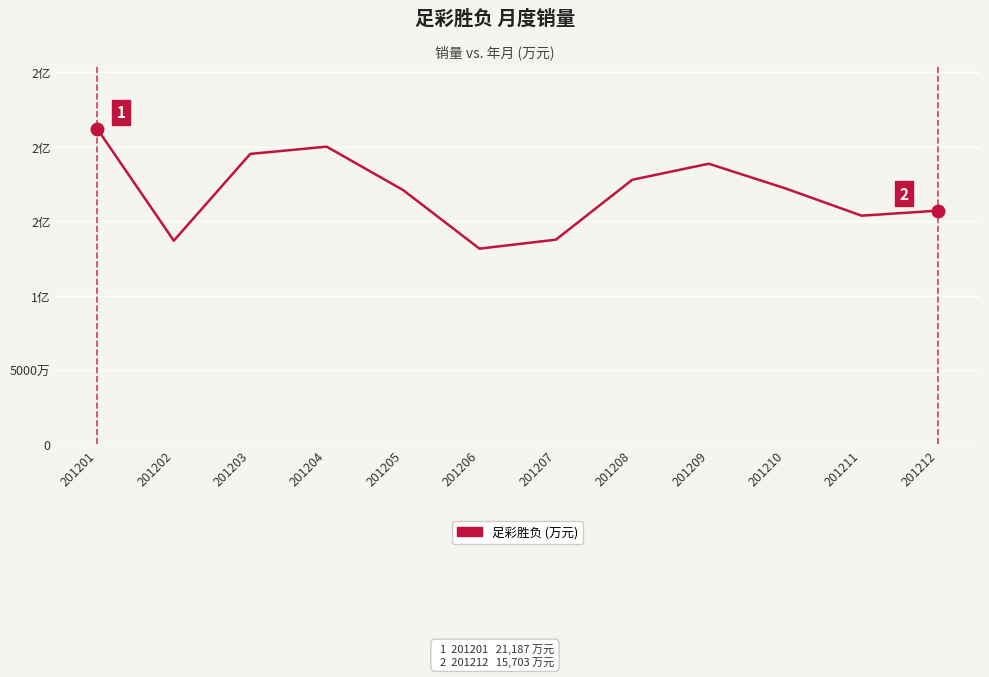

Between 201205 and 201204, which is larger?

201204